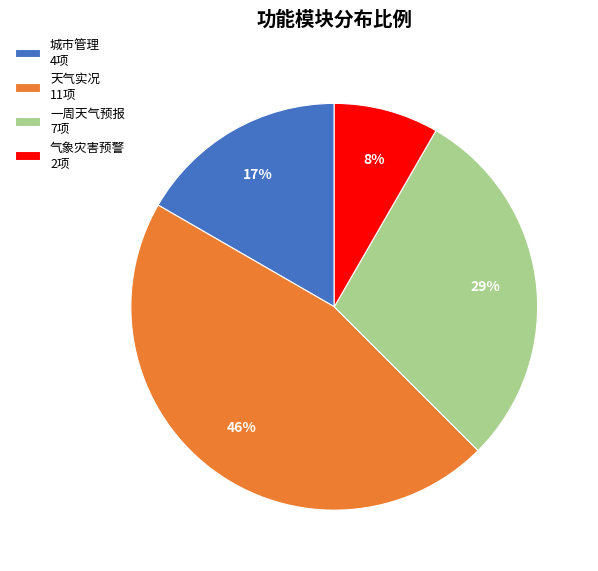

Rank the categories by value from lowest to highest.

气象灾害预警, 城市管理, 一周天气预报, 天气实况